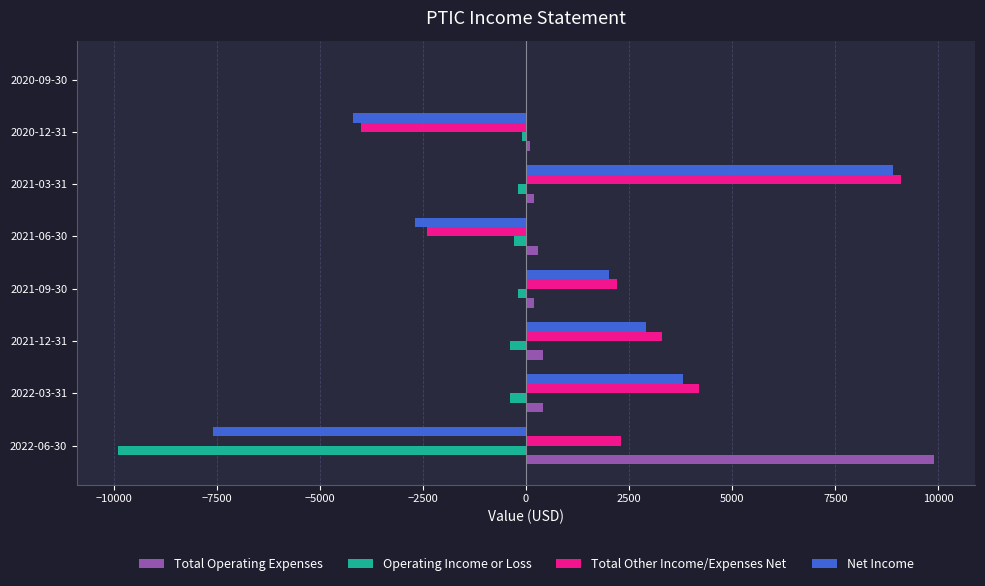

Which label corresponds to the largest value in the chart?

2022-06-30